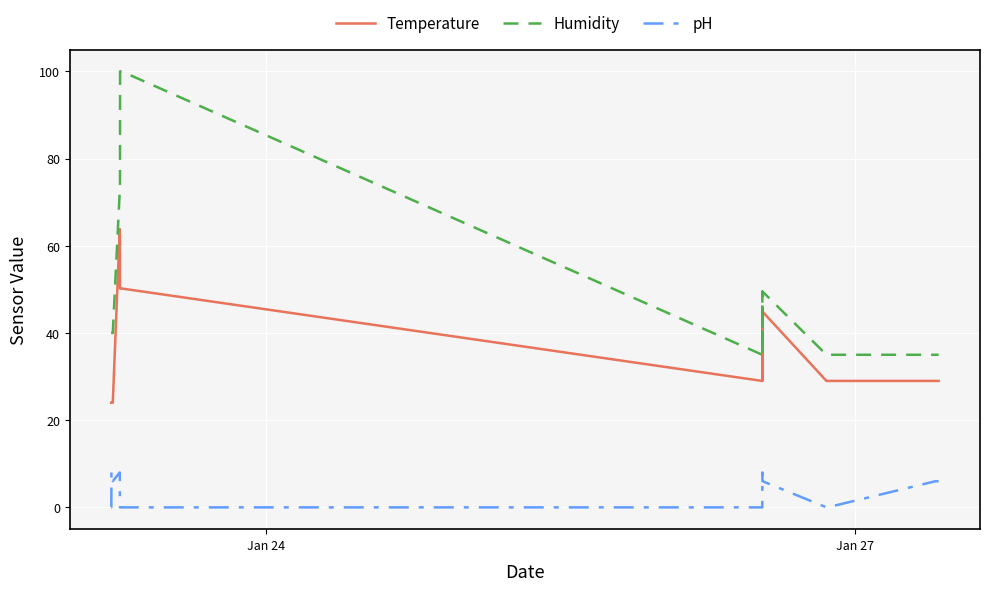

True or false: pH and Temperature intersect in this chart.

False